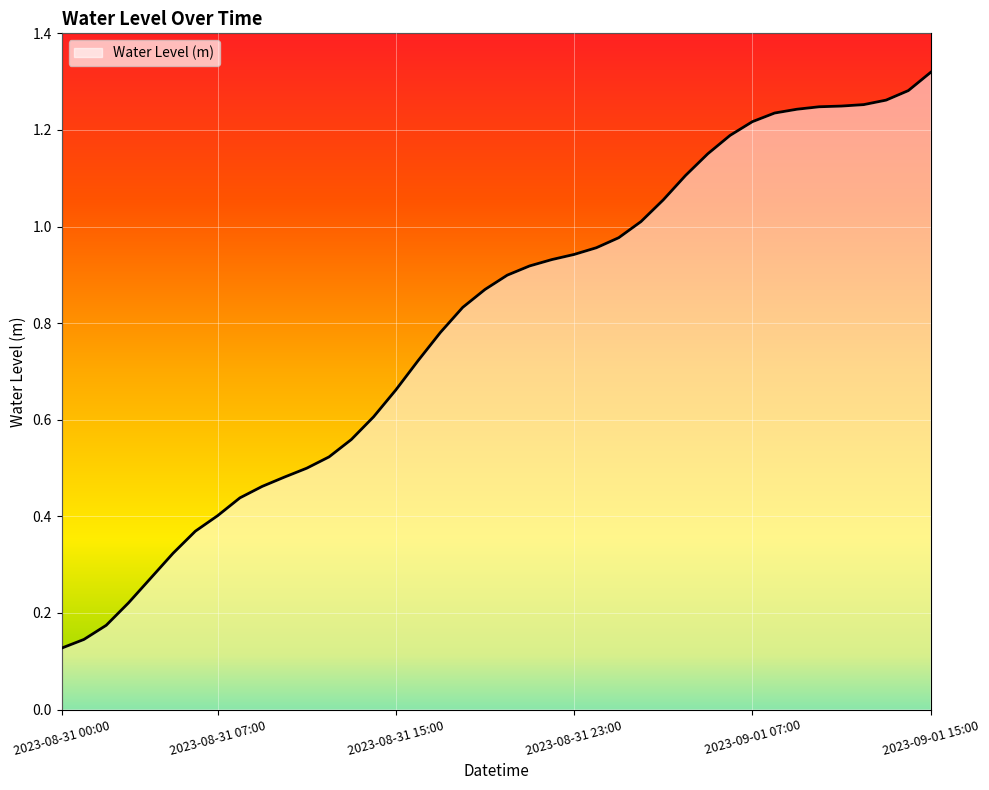

What is the sum of all values?

31.9